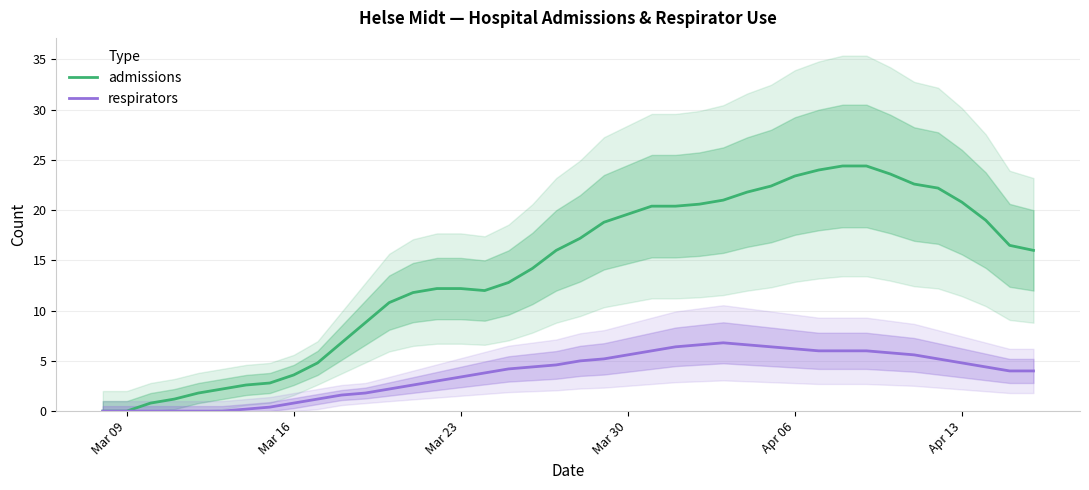

True or false: admissions and respirators cross at least once.

False